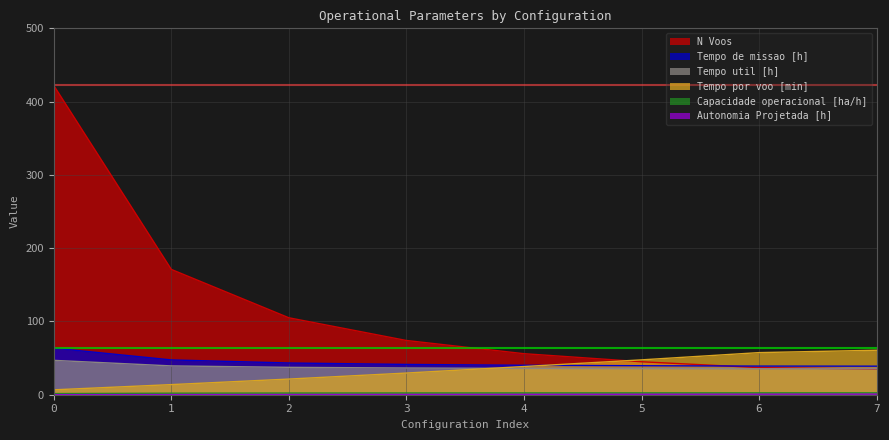

What is the sum of all Tempo de missao [h] values?

353.5